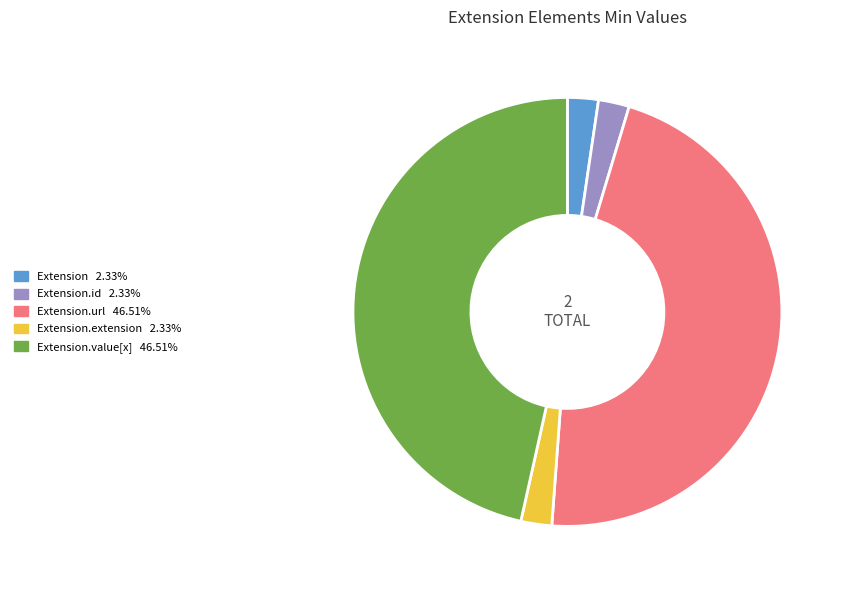

How many slices are in this pie chart?

5